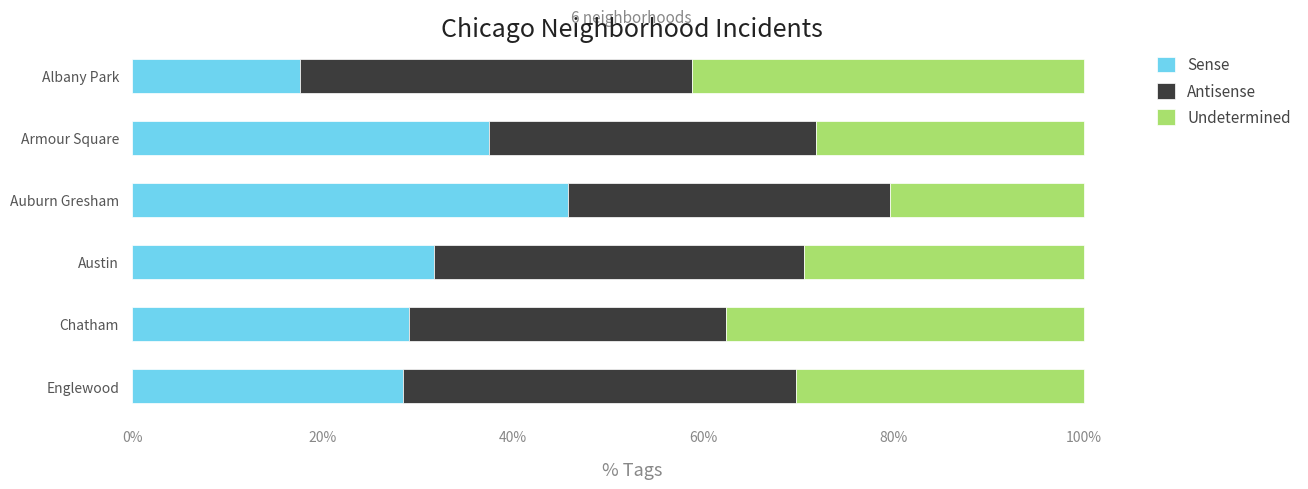

How many data points in Sense are above 31?

3